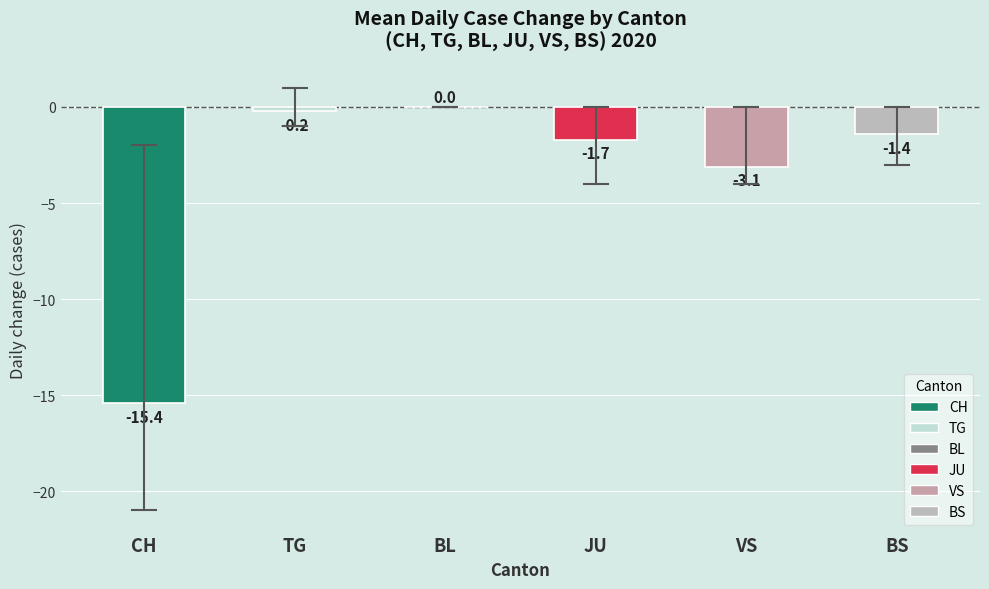

Reading right to left, what are all the values shown in this chart?

-1.4	-3.1	-1.7	0.0	-0.2	-15.4